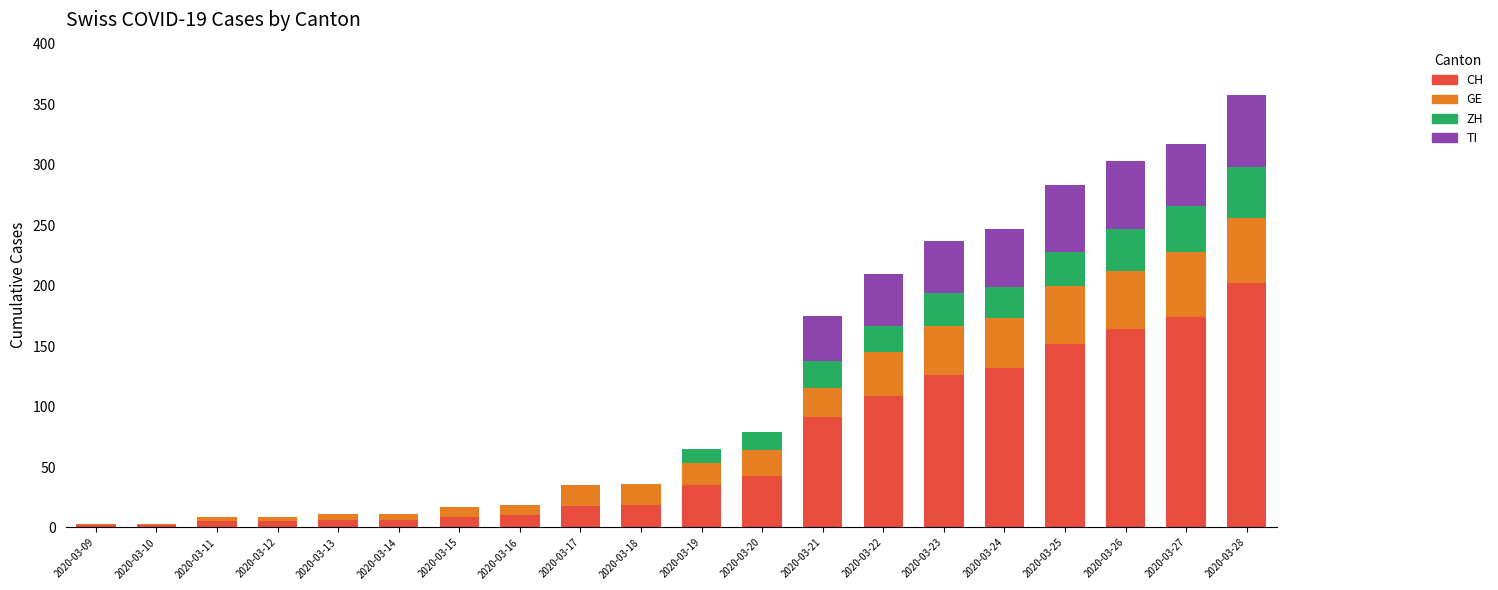

At which category is the sum across all series the highest?

2020-03-28